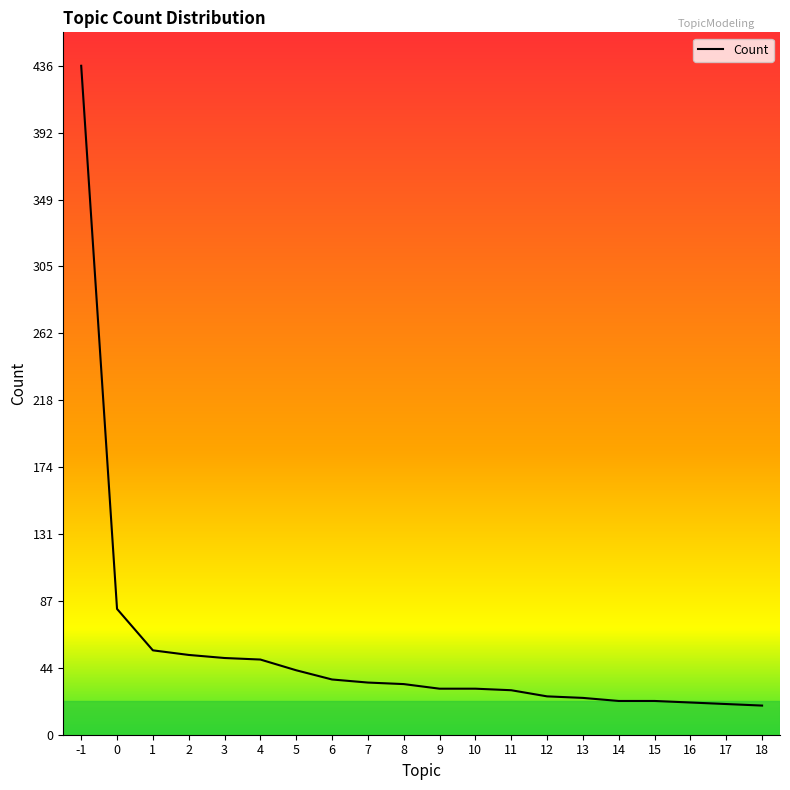

What is the difference between the maximum and minimum values?

417